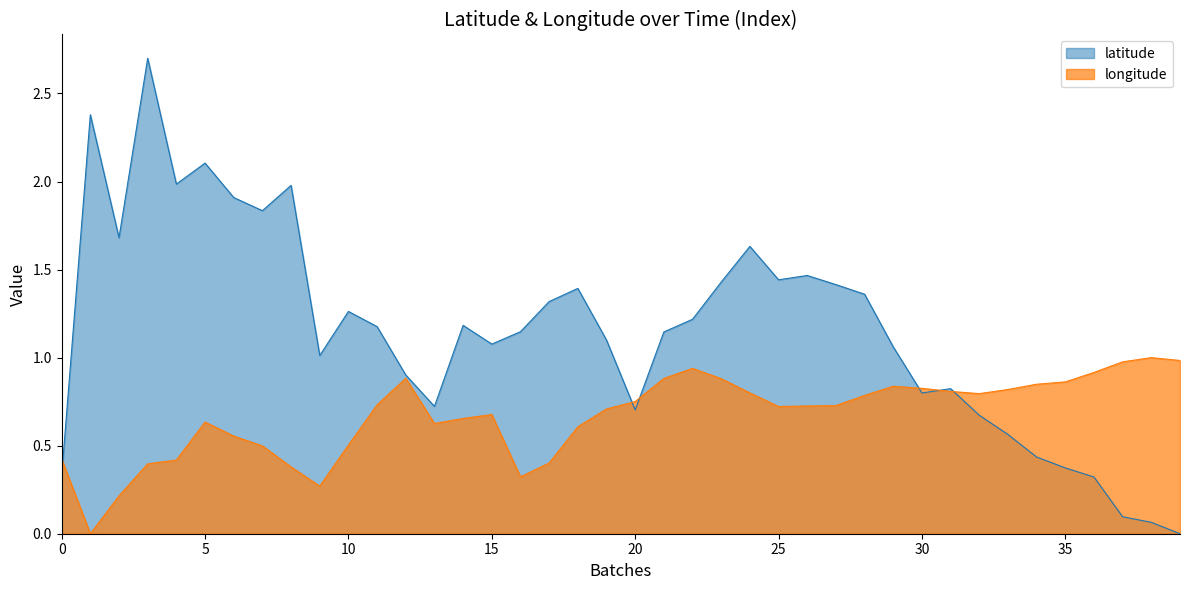

What is the label of the 30th point from the right?

10